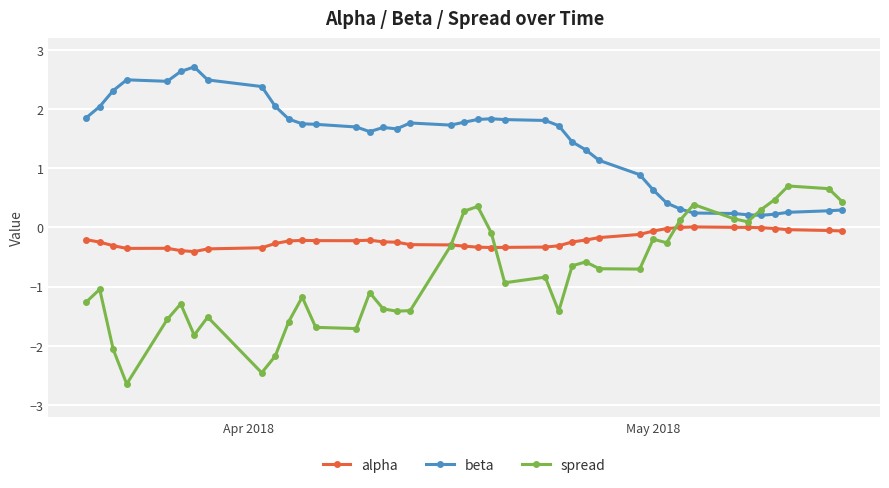

What is the average value of the beta series?

1.4